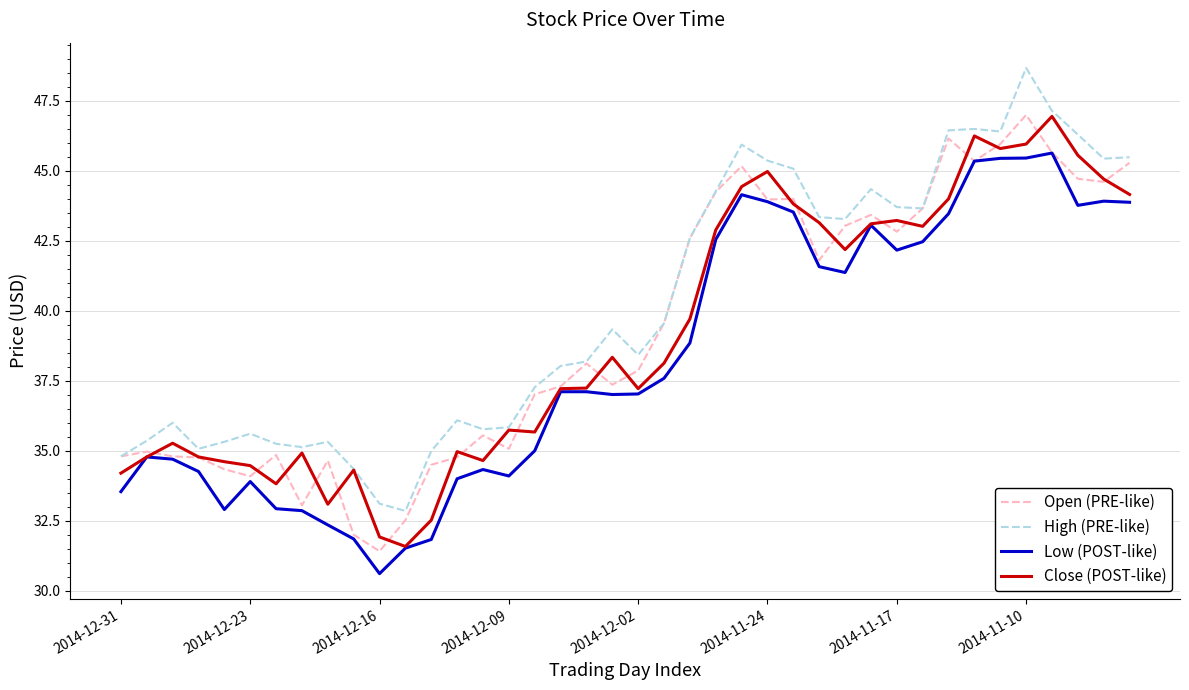

What is the minimum value shown in the chart?

30.6